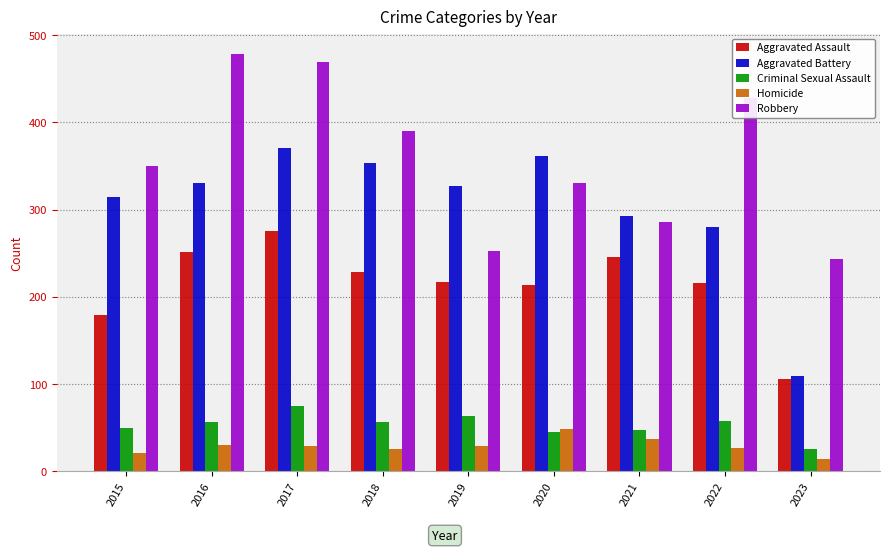

Are the bars grouped side by side (vs. stacked)?

Yes